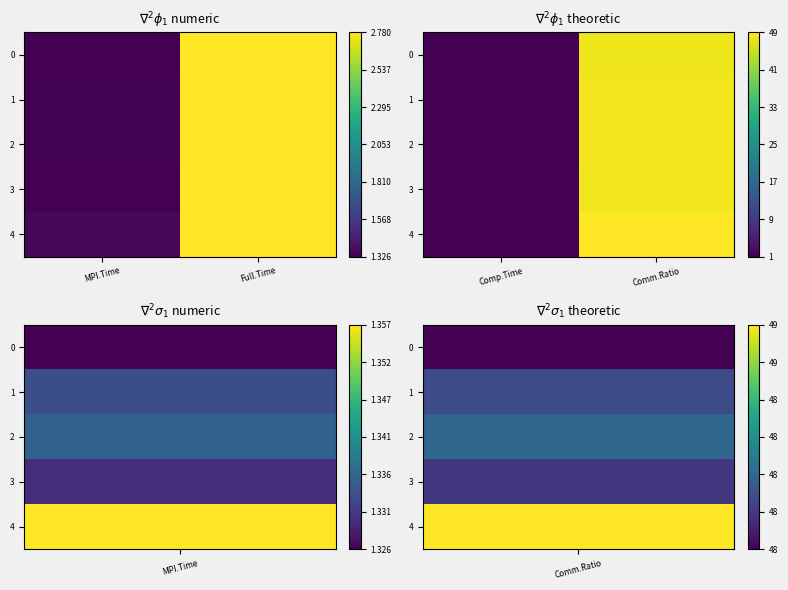

How many values in the 0 series exceed 47?

1